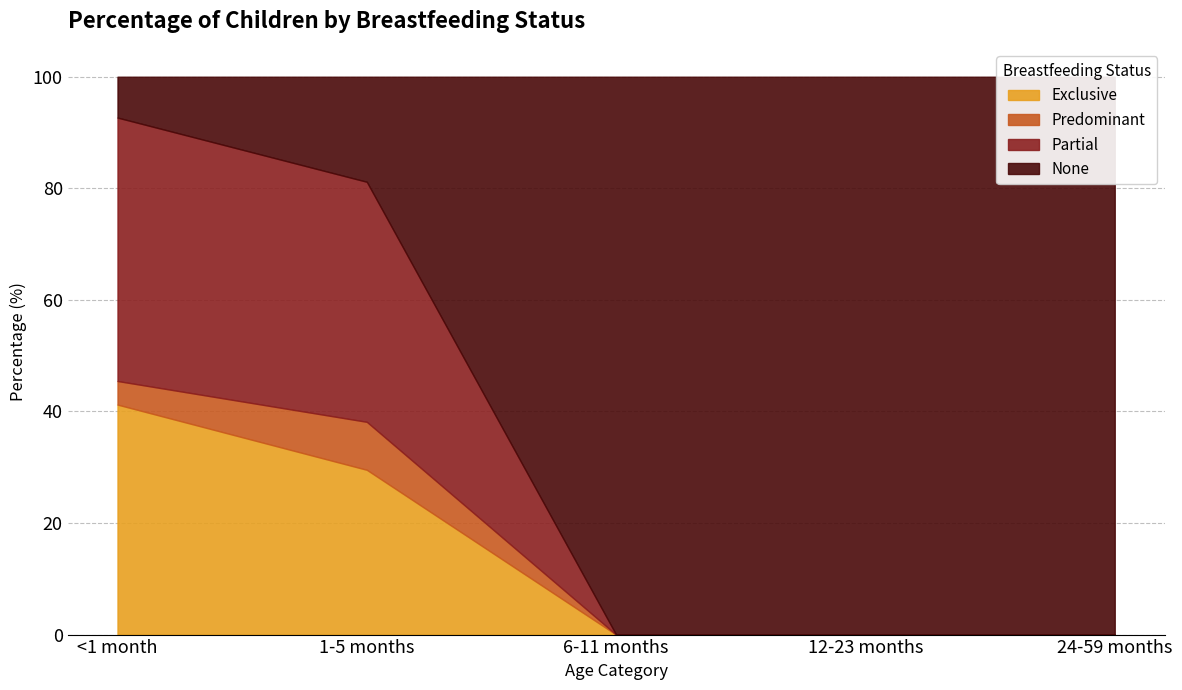

Which series has the largest range (max minus min)?

None